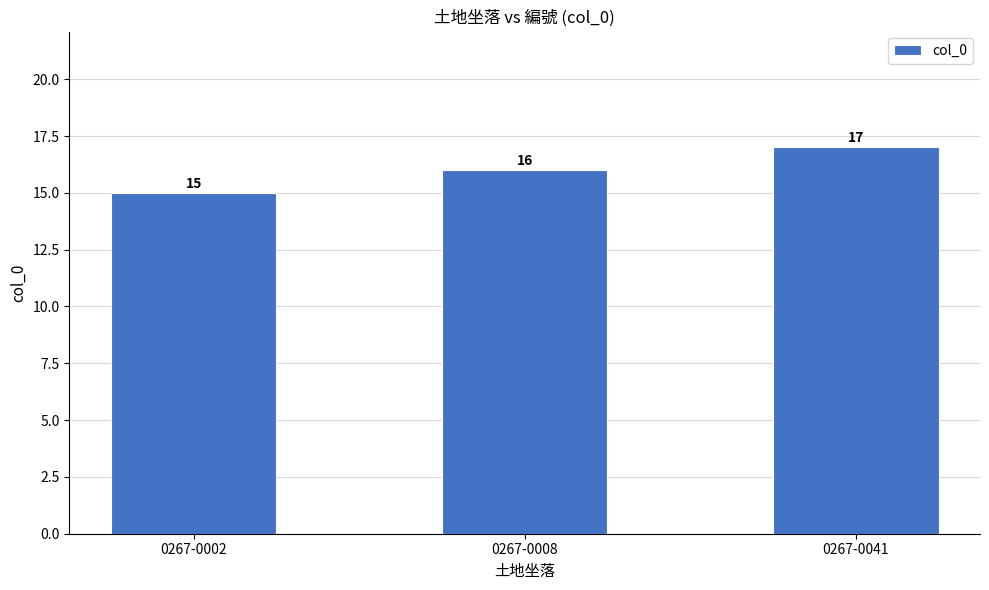

The chart shows a value of 15 at 0267-0002. True or false?

True